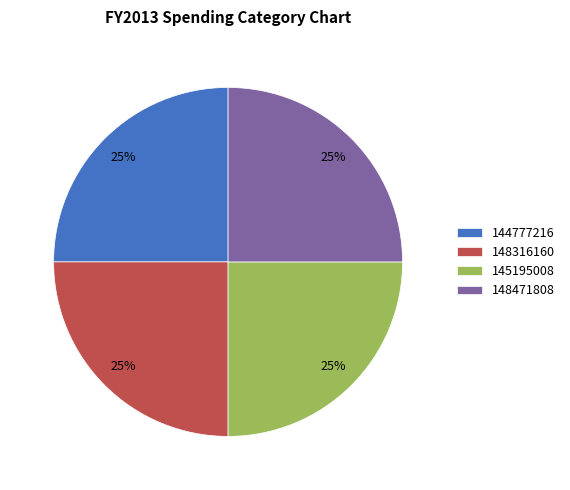

To the nearest percent, what portion does 145195008 represent?

25%